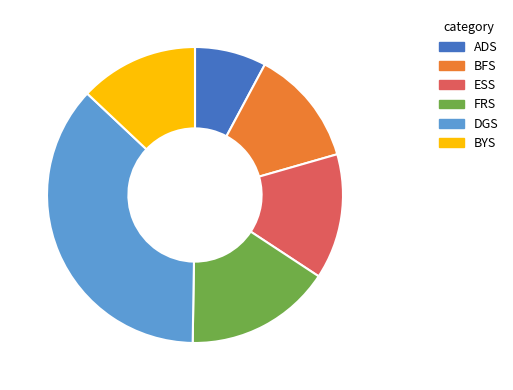

Which category has the biggest portion of the pie?

DGS